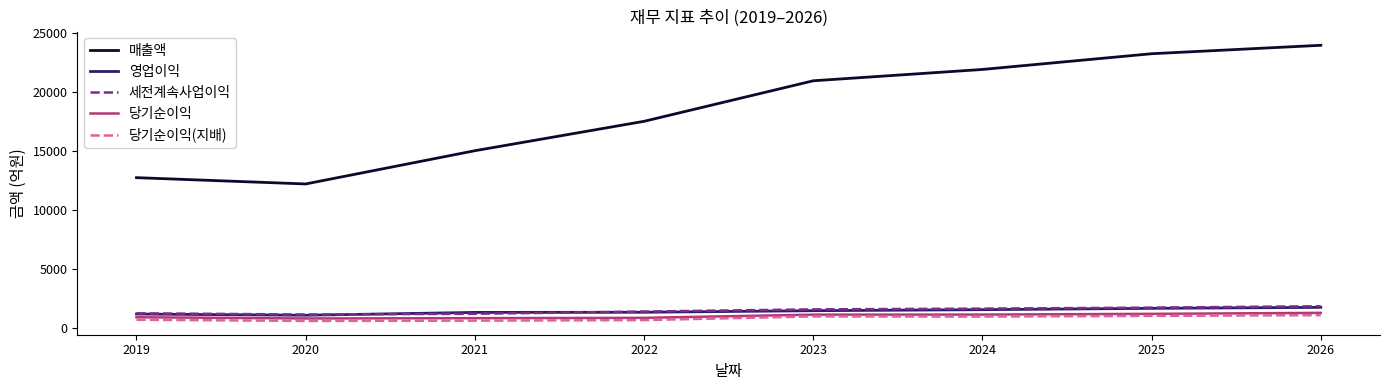

What is the sum of the 당기순이익(지배) values at 2021 and 2023?

1677